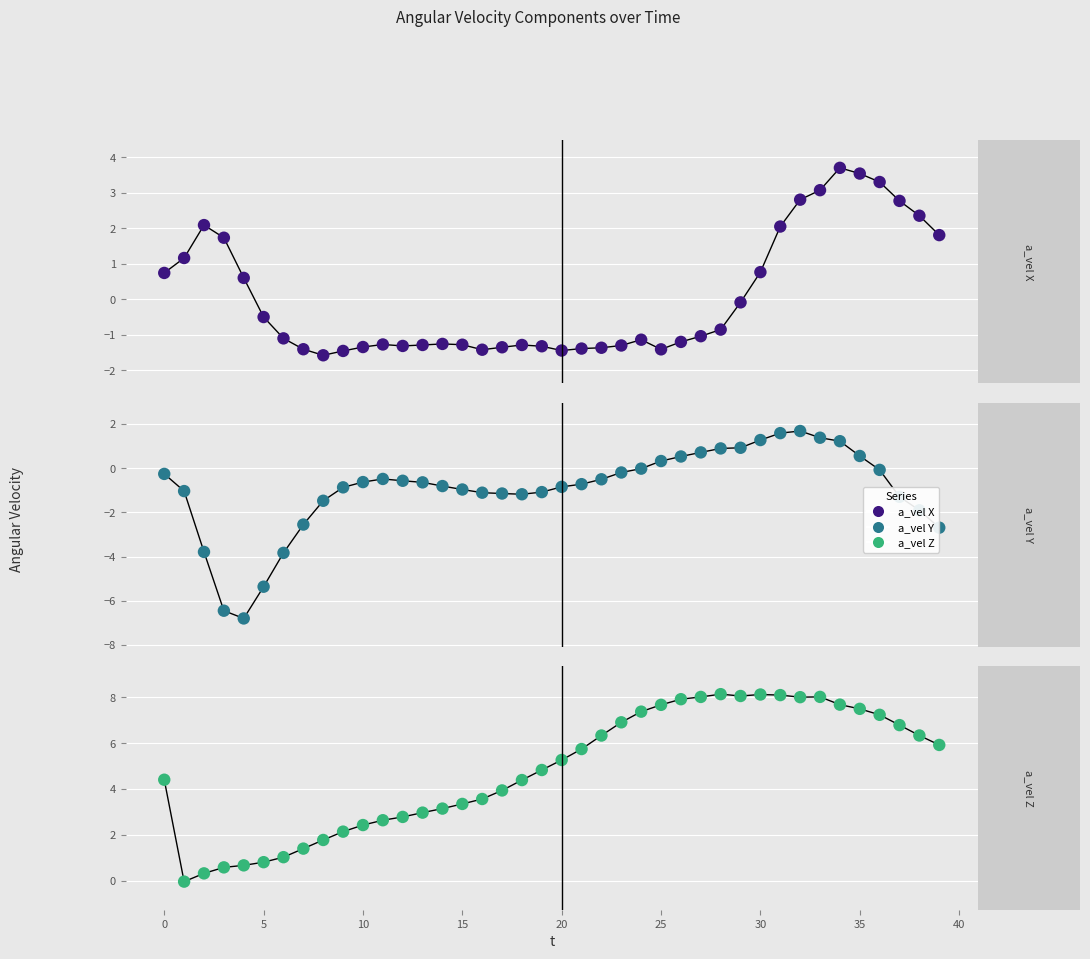

At how many categories does at least one series exceed -3?

40